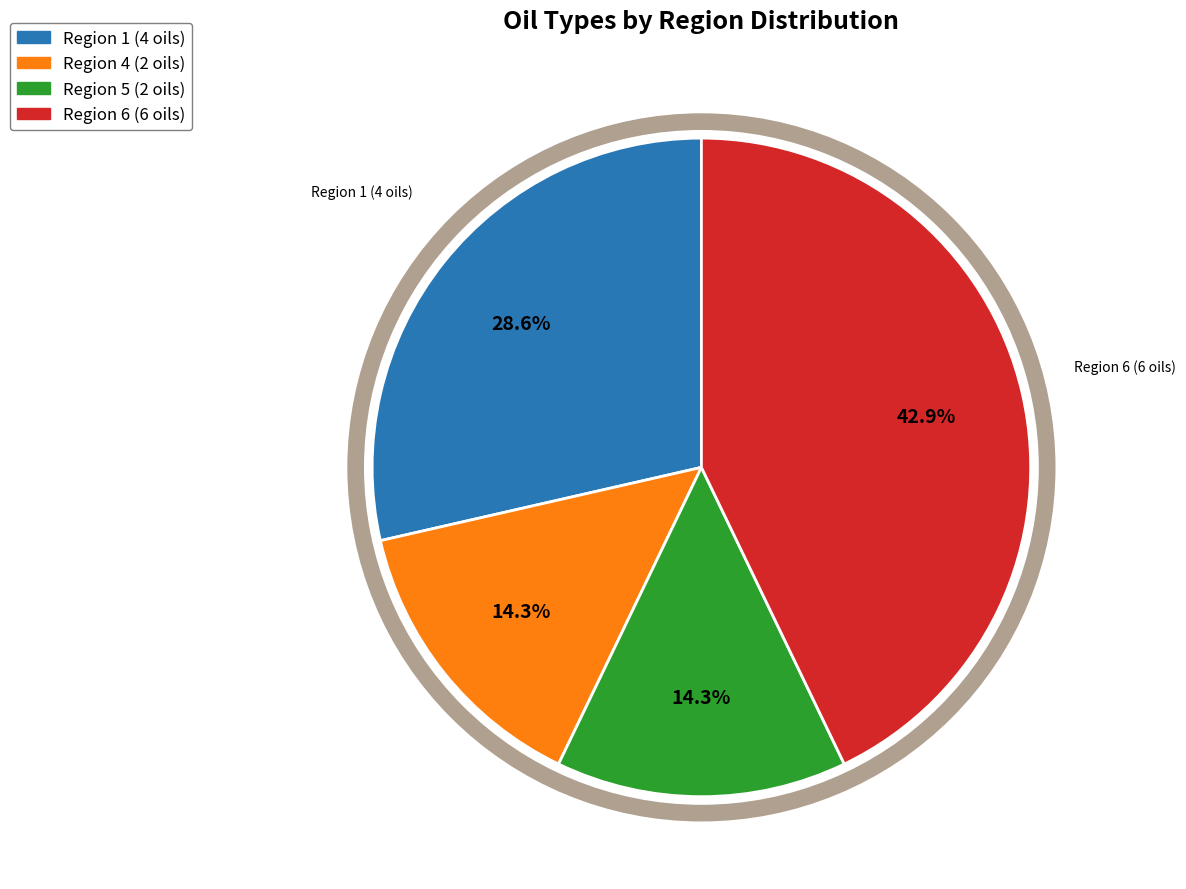

How many slices are in this pie chart?

4